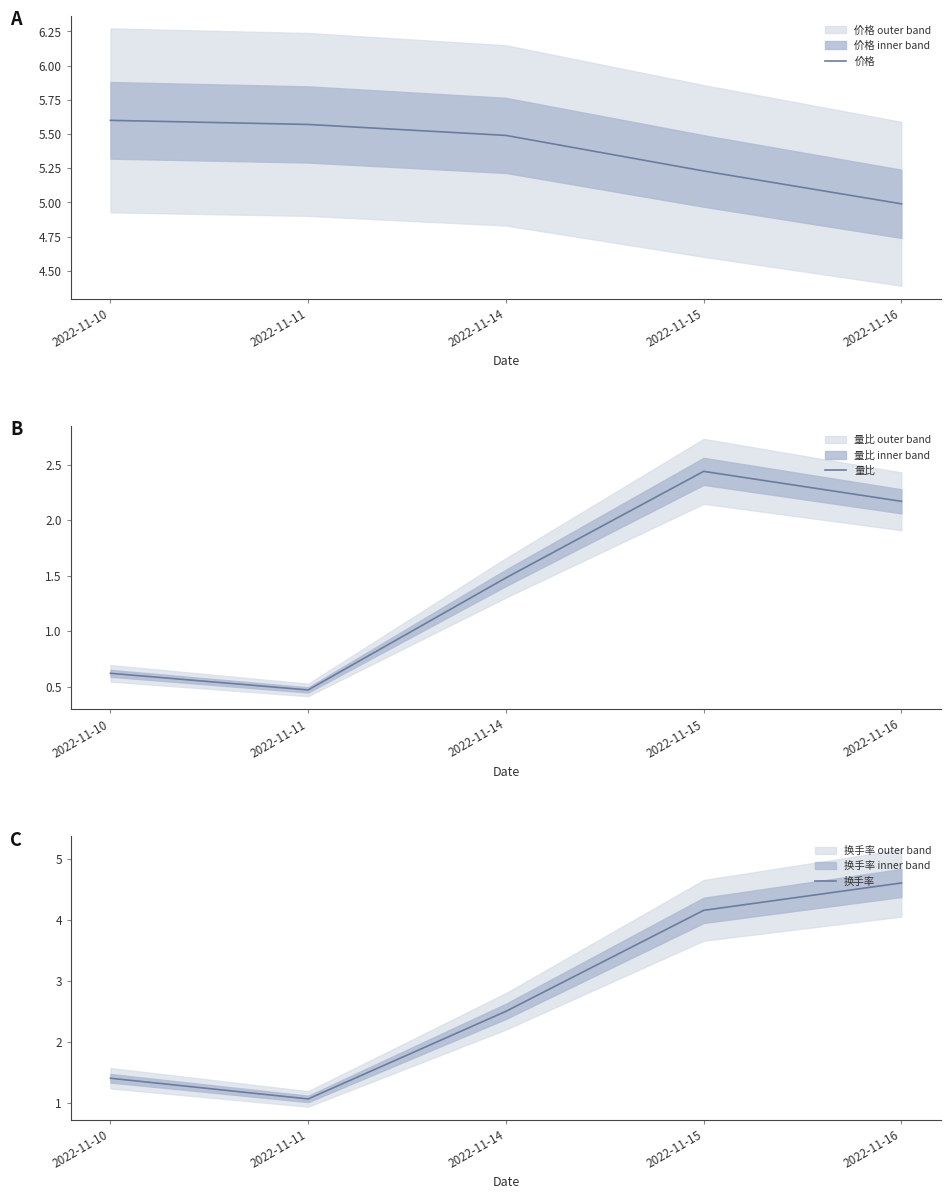

How many interior local valleys does the 换手率 series have?

1